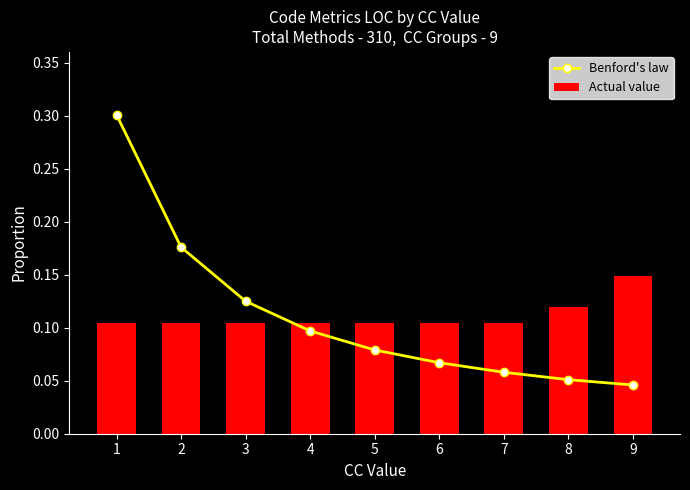

What is the total value across all series at 8?

0.2